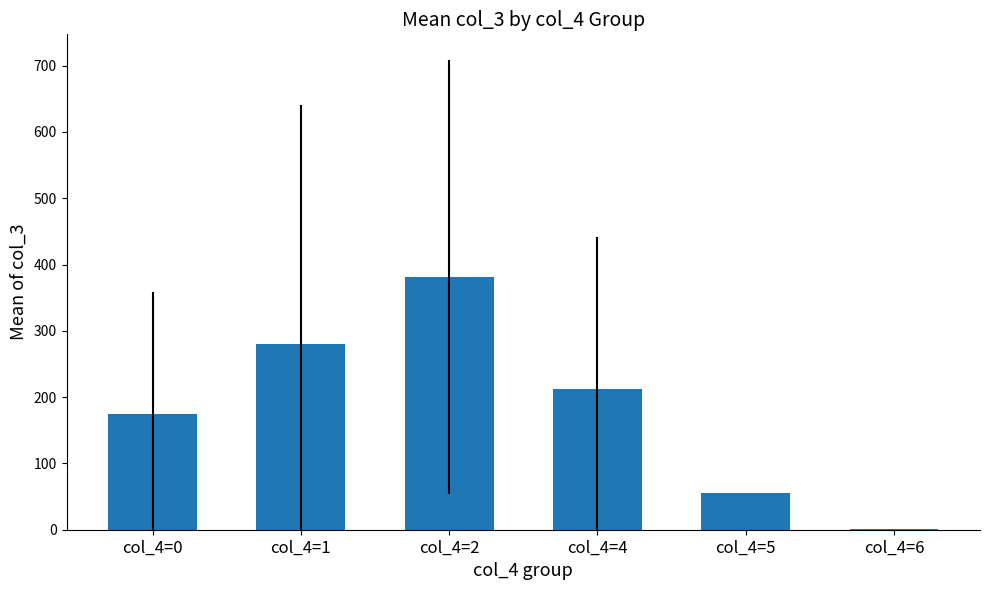

Which label corresponds to the largest value in the chart?

col_4=2